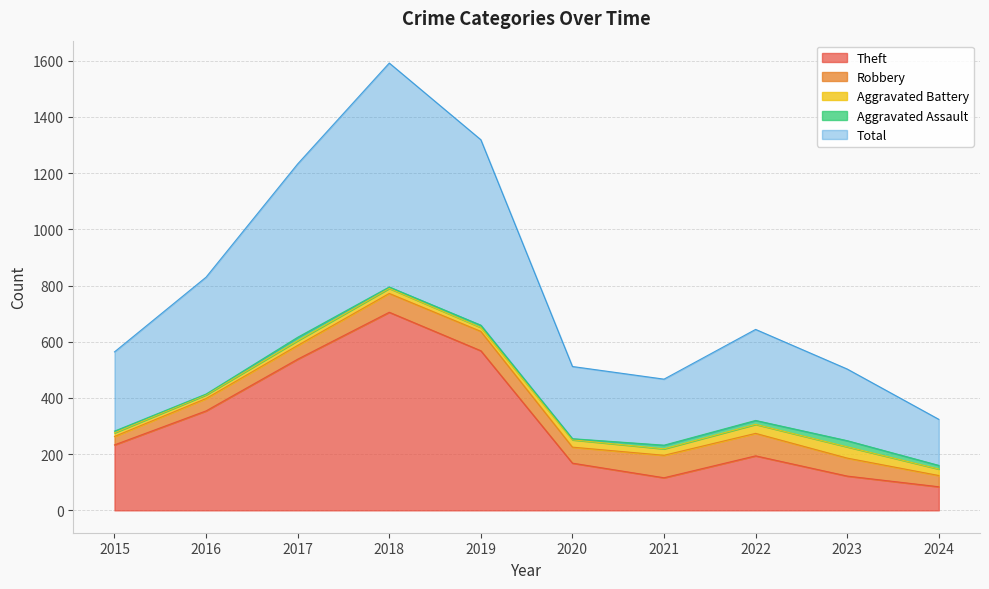

Between 2017 and 2021, which series saw the biggest shift?

Theft